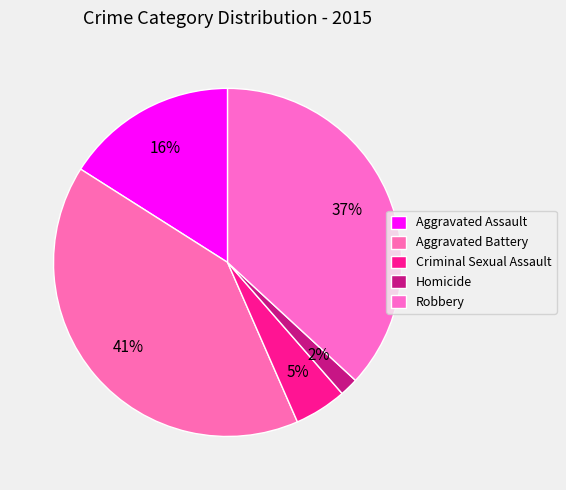

Does Aggravated Assault represent more than half of the total?

No